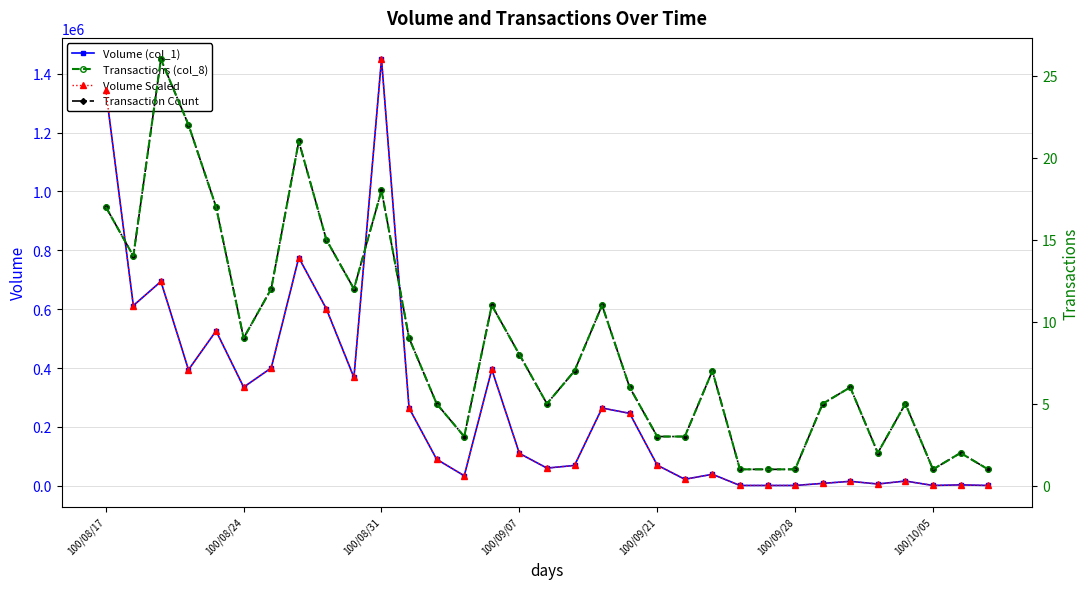

What is the difference between the maximum and minimum values in the Transactions (col_8) series?

25.0